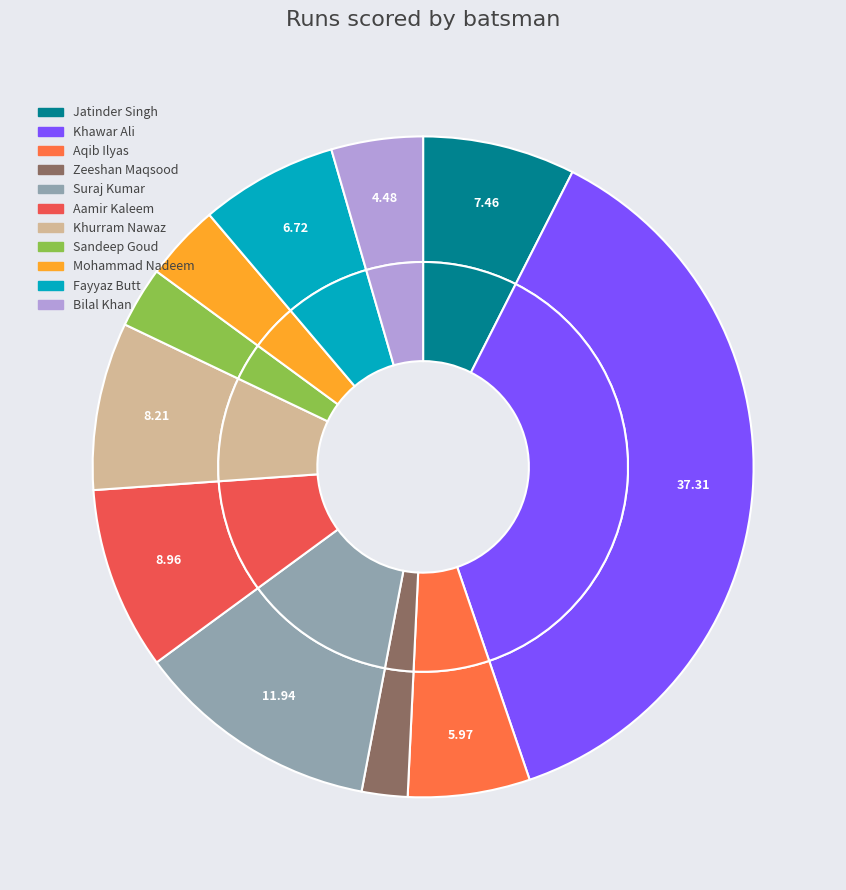

How many slices are in this pie chart?

11